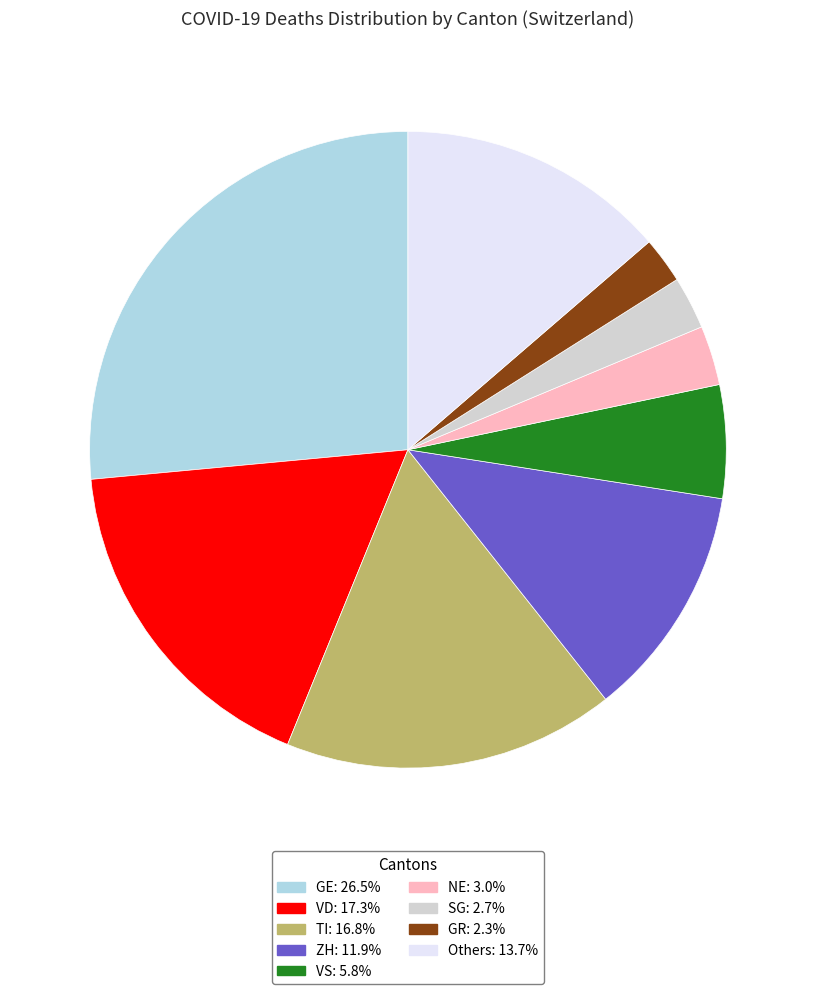

Is there a majority slice in this chart?

No